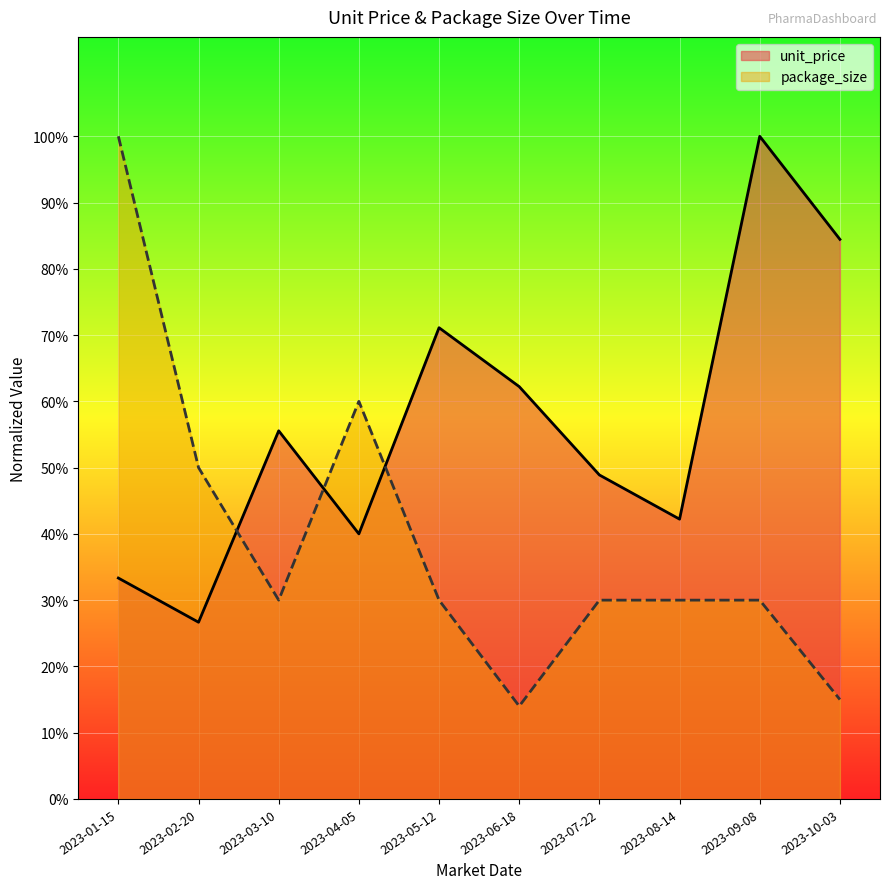

What is the difference between the package_size values at 2023-01-15 and 2023-04-05?

0.4